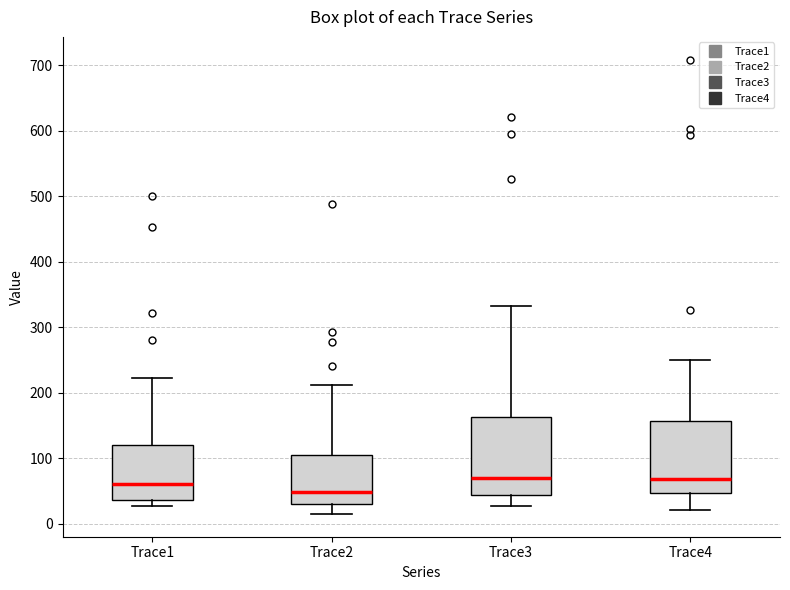

Reading left to right, transcribe this box plot: for each box, give where its median line is, the range the box spans, and where its two whiskers end, as read against the y-axis. The values are not printed on the chart, so give them approximately, as read against the axis.

Trace1: median 60, box 40 to 120, whiskers 30 to 220
Trace2: median 50, box 30 to 110, whiskers 10 to 210
Trace3: median 70, box 40 to 160, whiskers 30 to 330
Trace4: median 70, box 50 to 160, whiskers 20 to 250